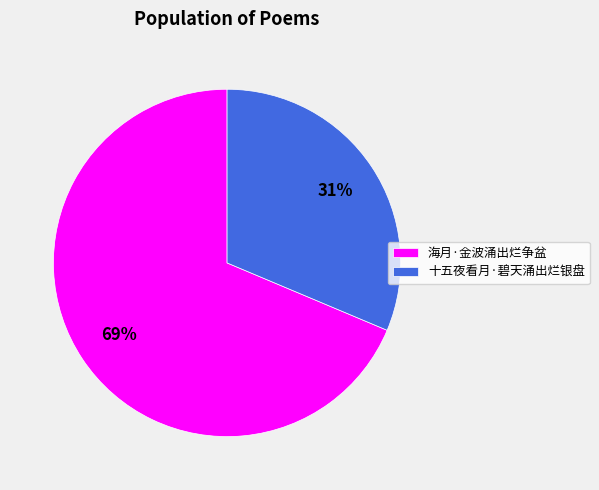

The 十五夜看月·碧天涌出烂银盘 slice represents 31% of the pie. True or false?

True